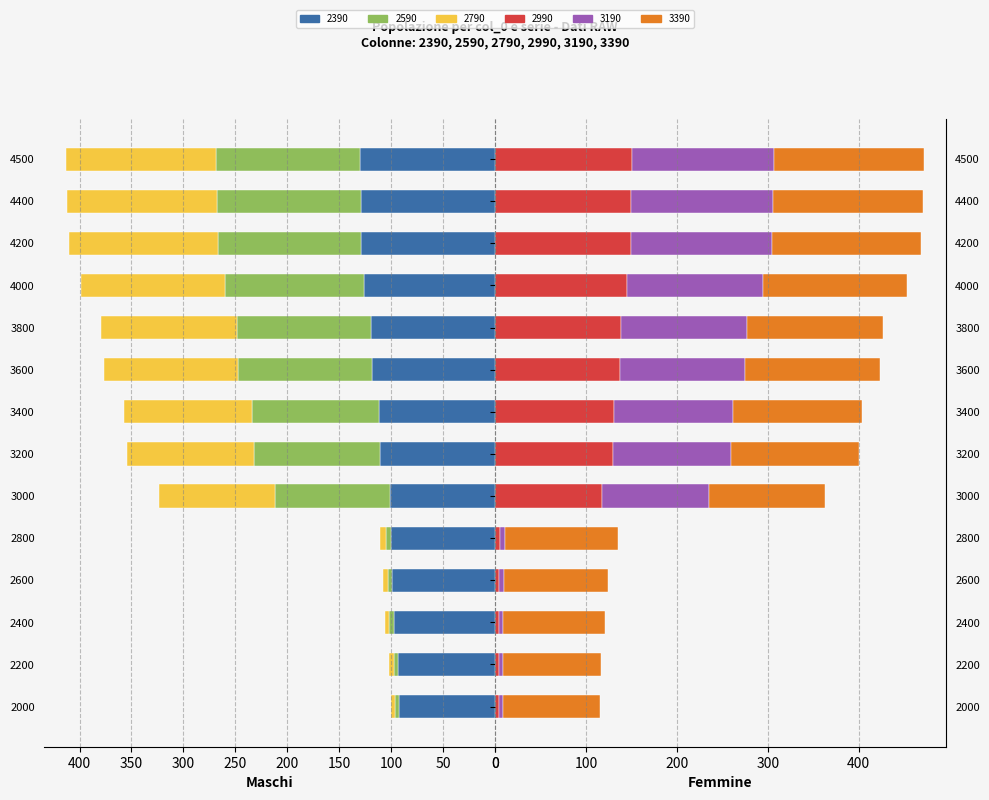

How many values in the 2590 series exceed 122?

7